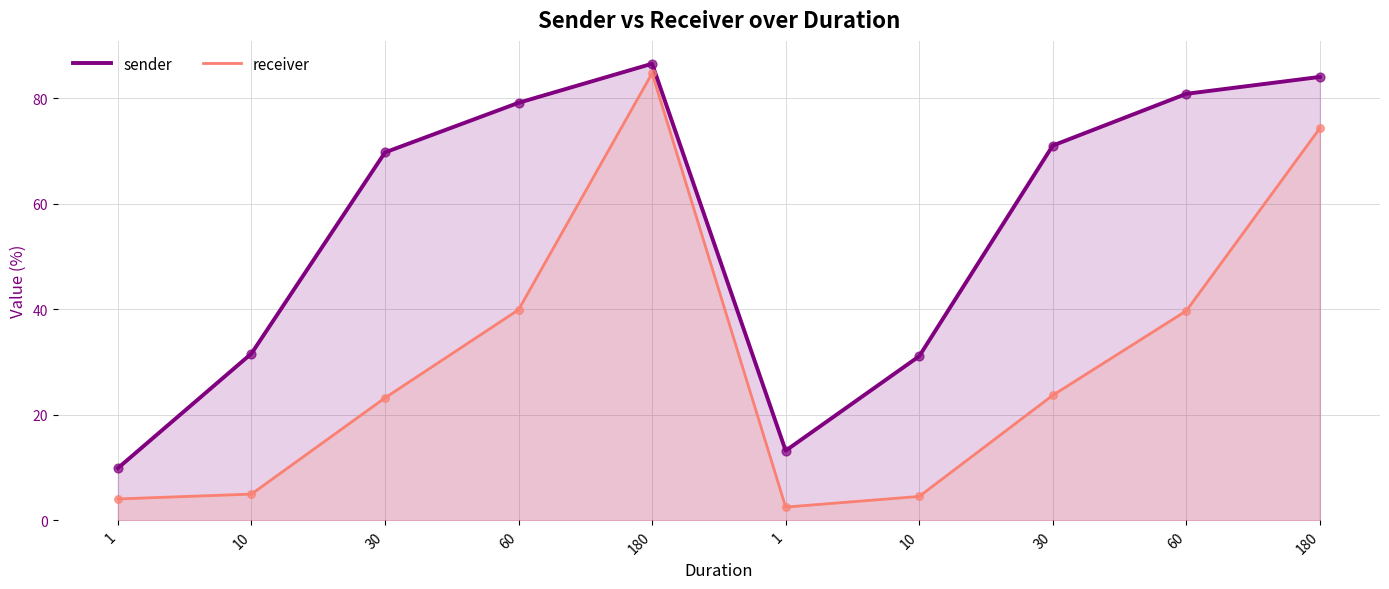

Which series reaches the minimum Y coordinate?

receiver